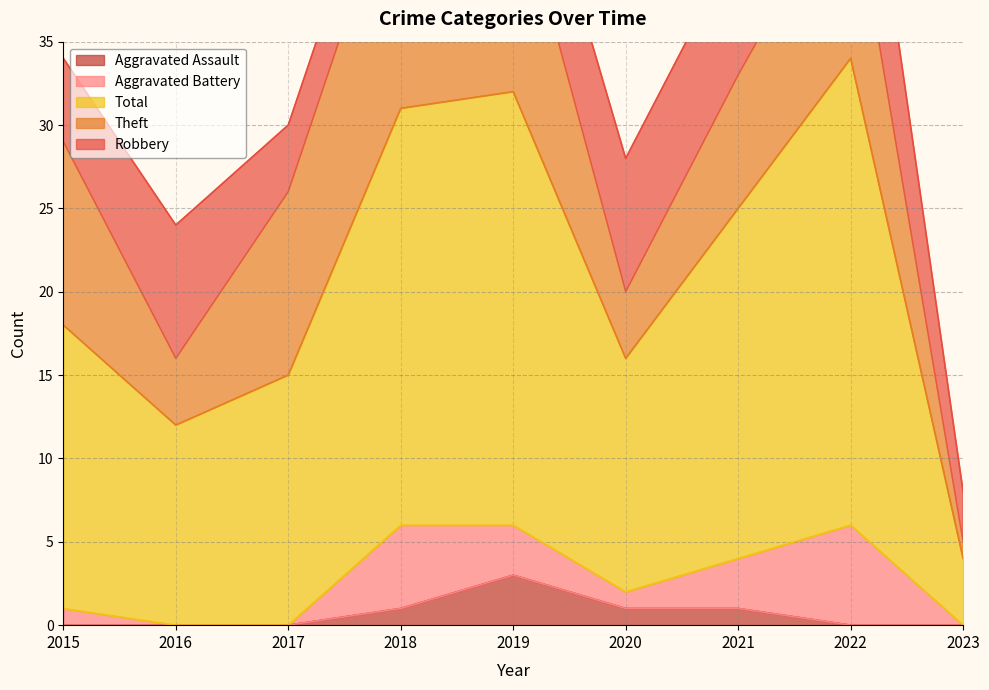

What is the total value across all series at 2022?

55